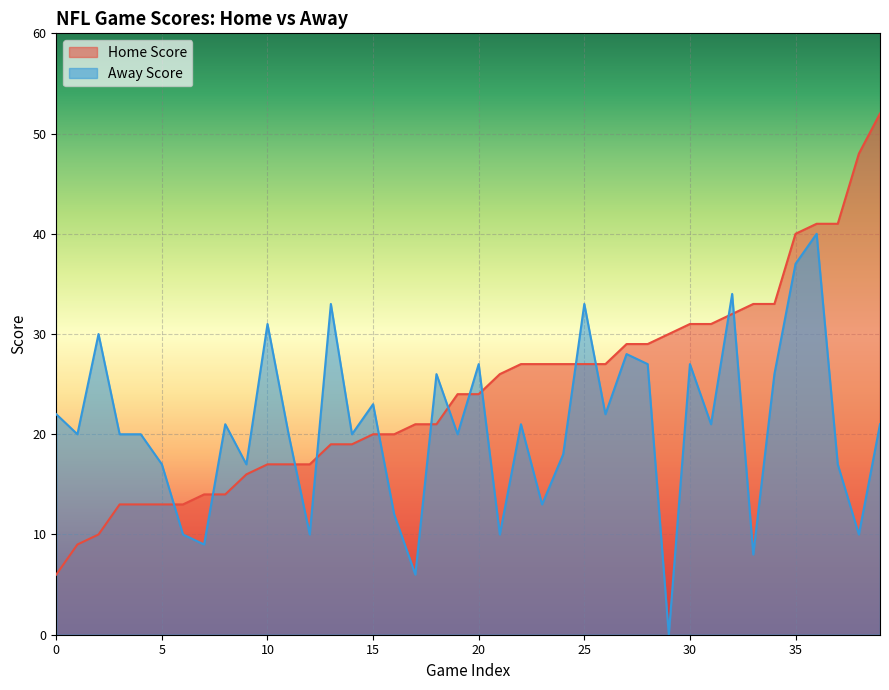

What is the maximum value shown in the chart?

52